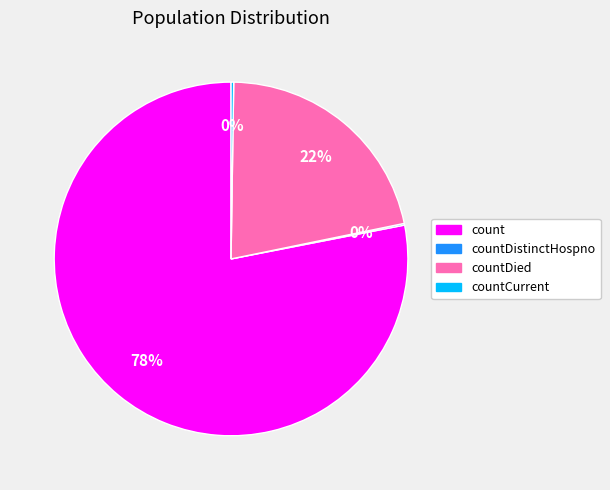

The count slice represents 65% of the pie. True or false?

False